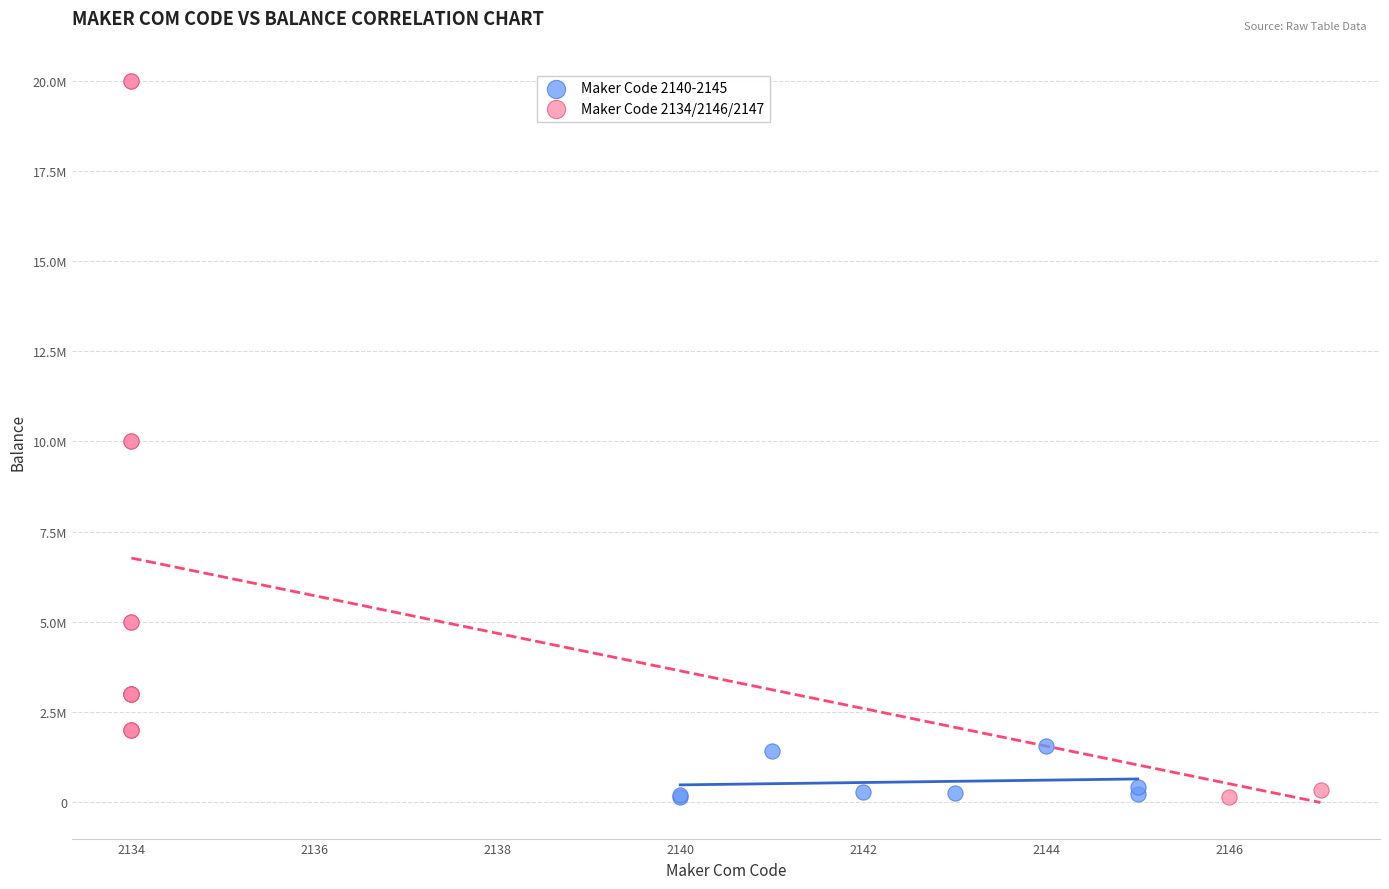

What are all the series names shown in the legend?

Maker Code 2140-2145, Maker Code 2134/2146/2147